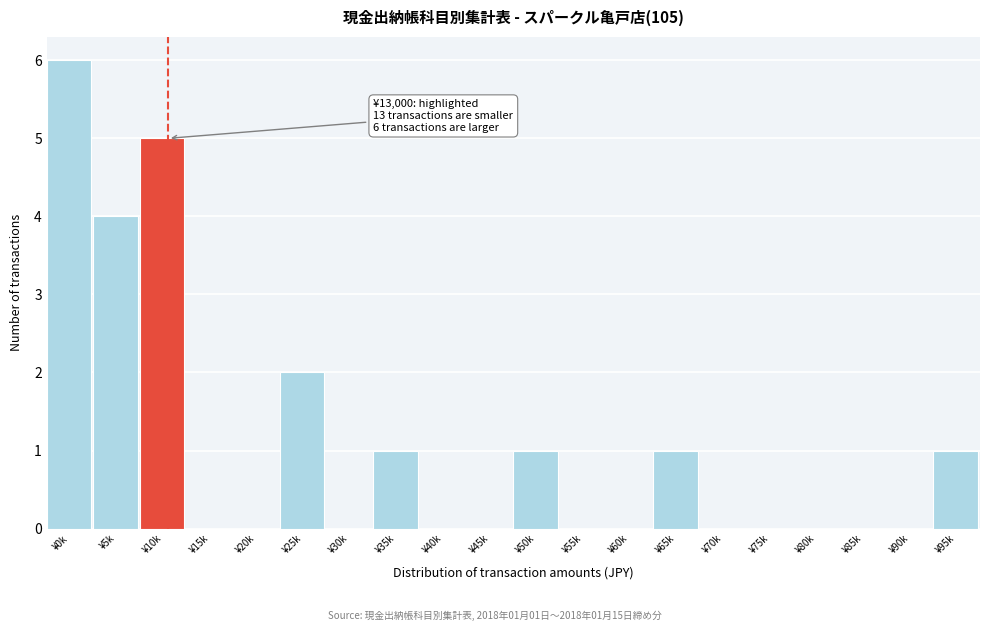

Reading left to right, what are all the values shown in this chart?

¥0k=6	¥5k=4	¥10k=5	¥15k=0	¥20k=0	¥25k=2	¥30k=0	¥35k=1	¥40k=0	¥45k=0	¥50k=1	¥55k=0	¥60k=0	¥65k=1	¥70k=0	¥75k=0	¥80k=0	¥85k=0	¥90k=0	¥95k=1